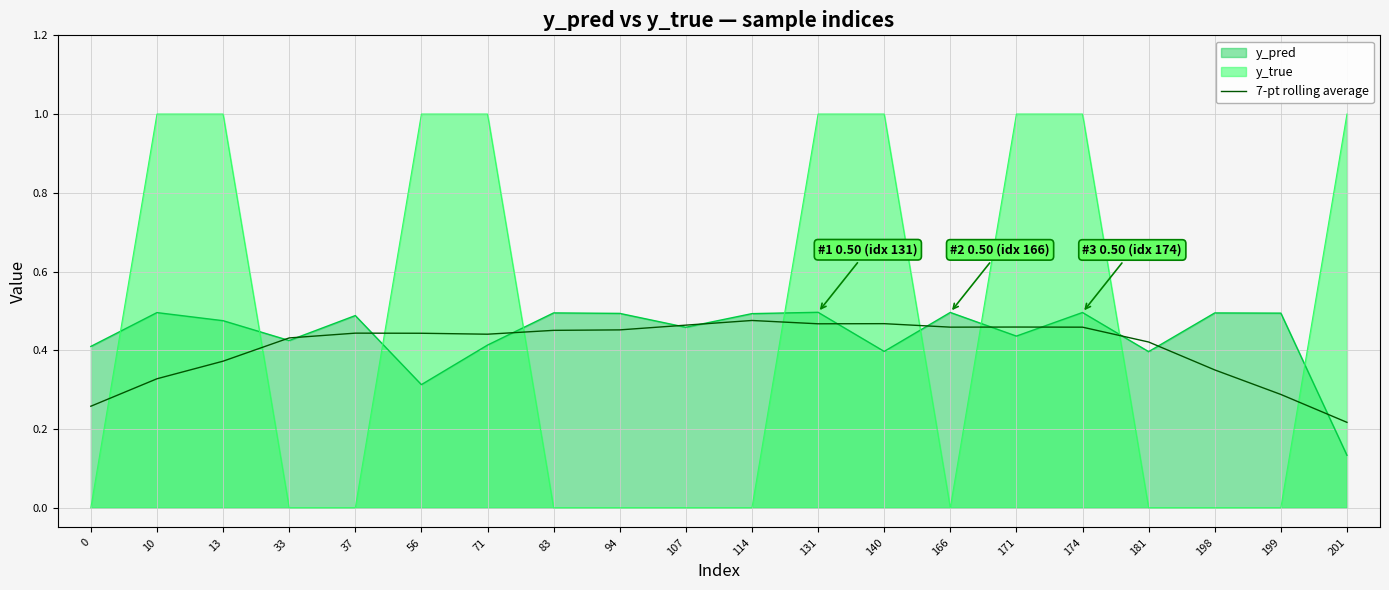

Does the chart display data point markers on the line(s)?

No